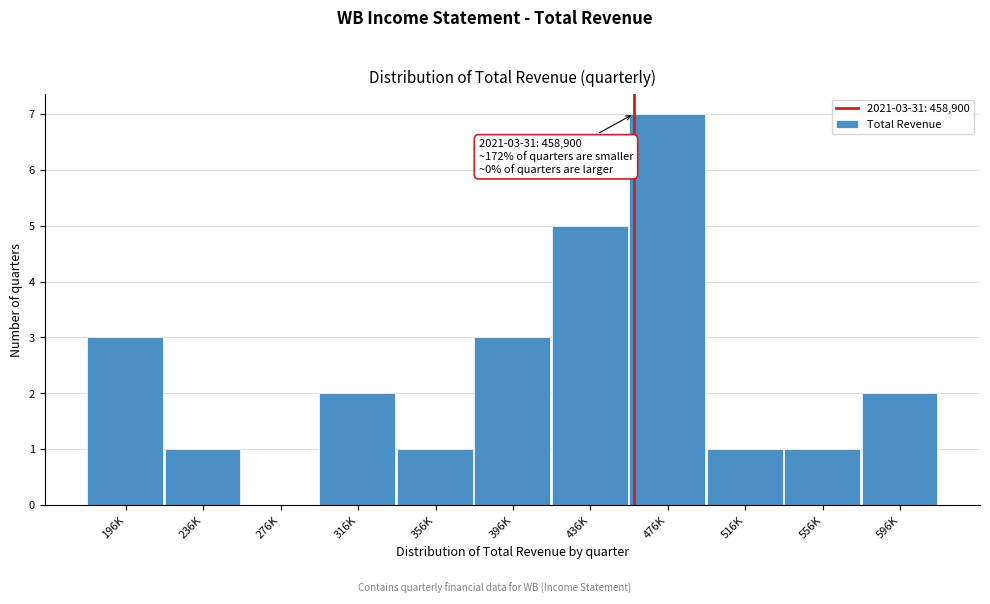

Reading right to left, what are all the values shown in this chart?

596K=2	556K=1	516K=1	476K=7	436K=5	396K=3	356K=1	316K=2	276K=0	236K=1	196K=3